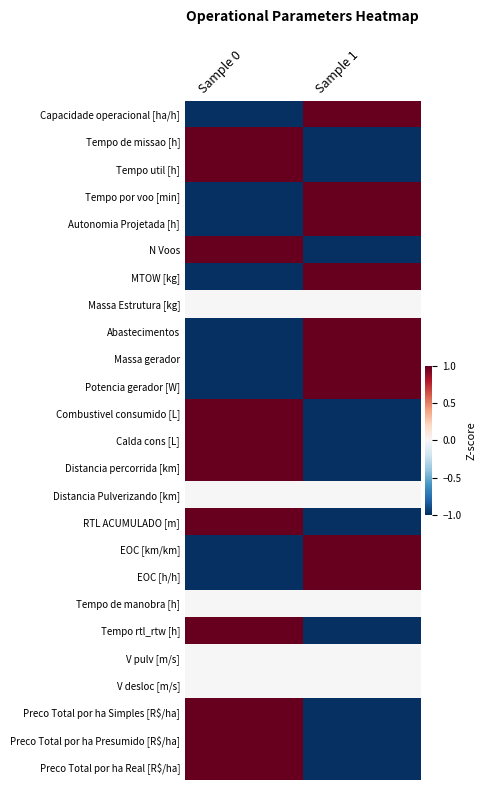

Between Sample 0 and Sample 1, which series saw the biggest shift?

Capacidade operacional [ha/h]